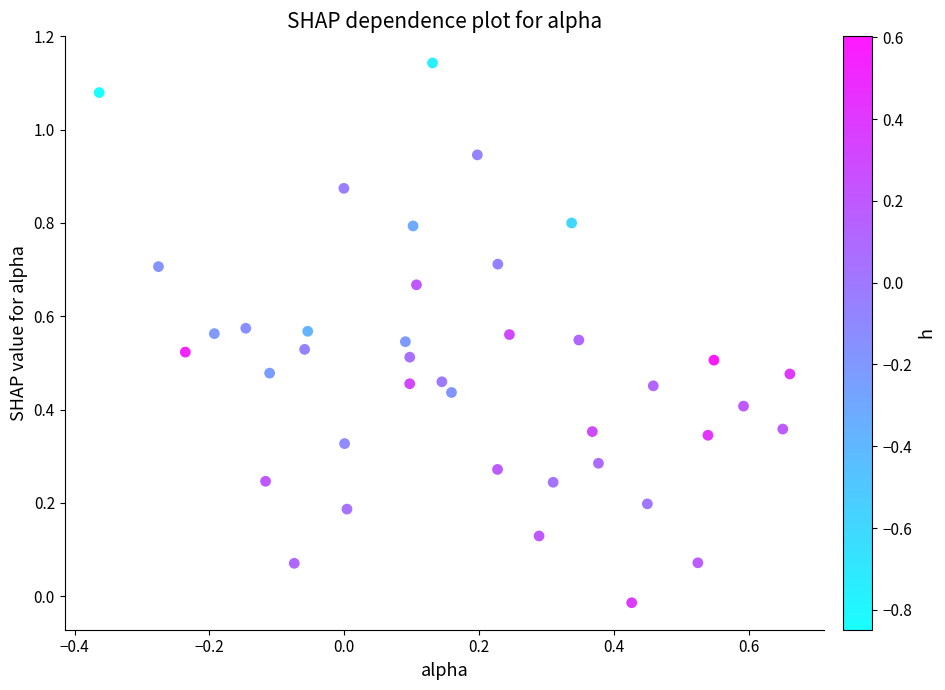

What is the range of Y values (max minus min)?

1.2